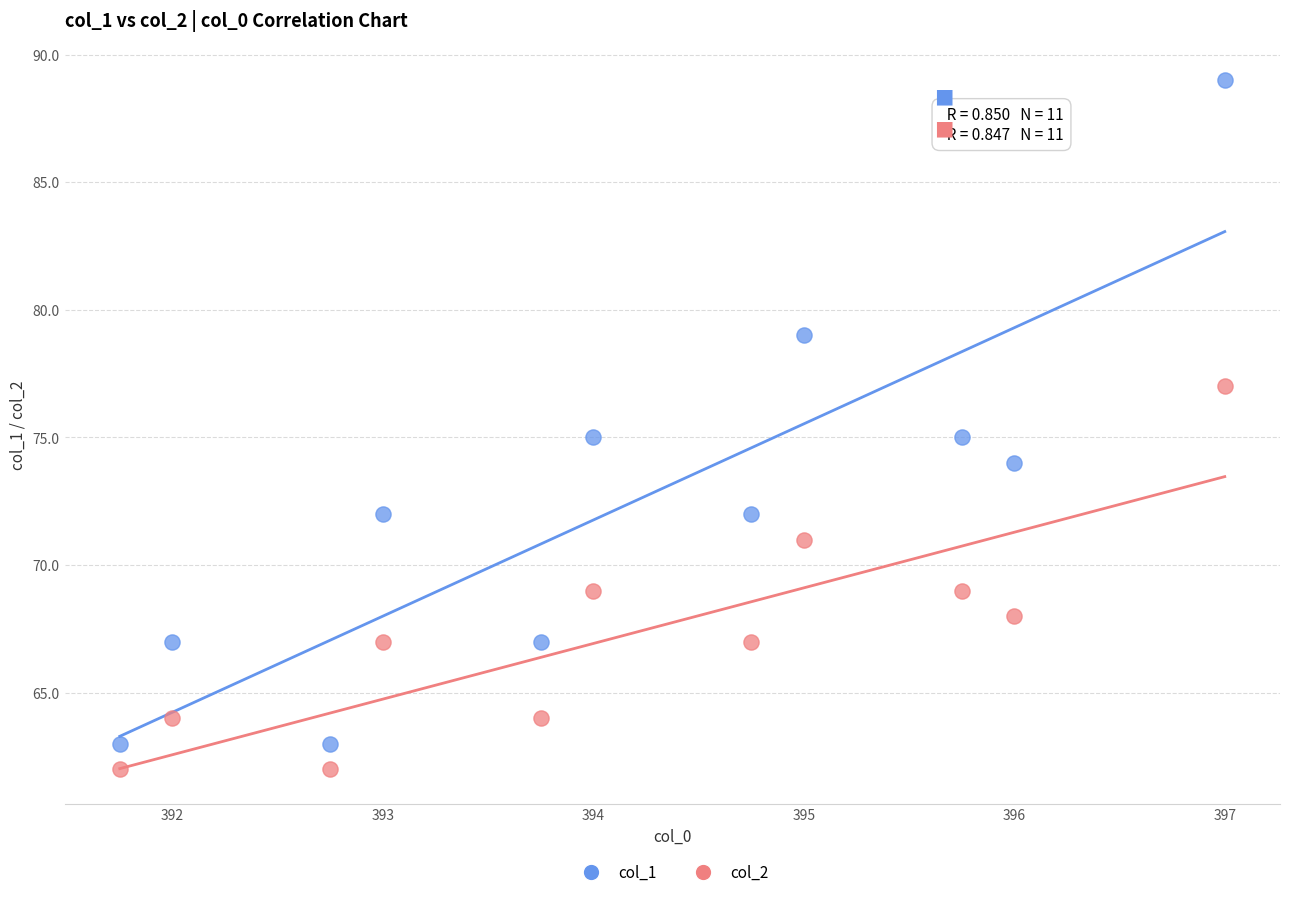

Which series has the largest Y range (max minus min)?

col_1